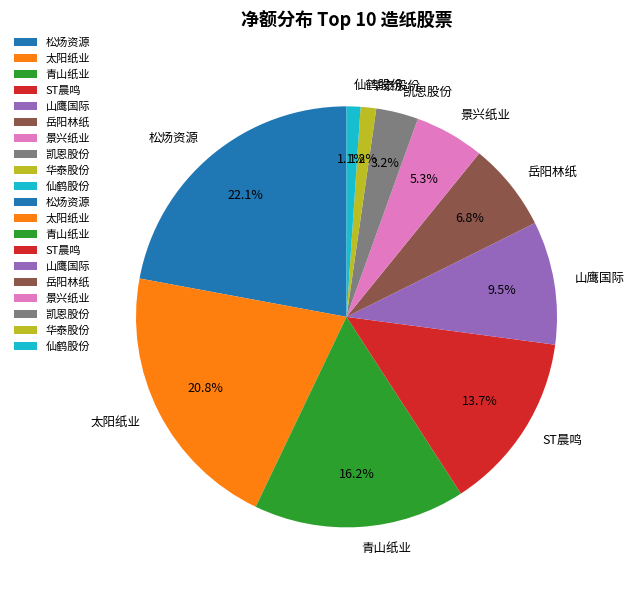

What percentage is the 太阳纸业 slice, to the nearest percent?

21%